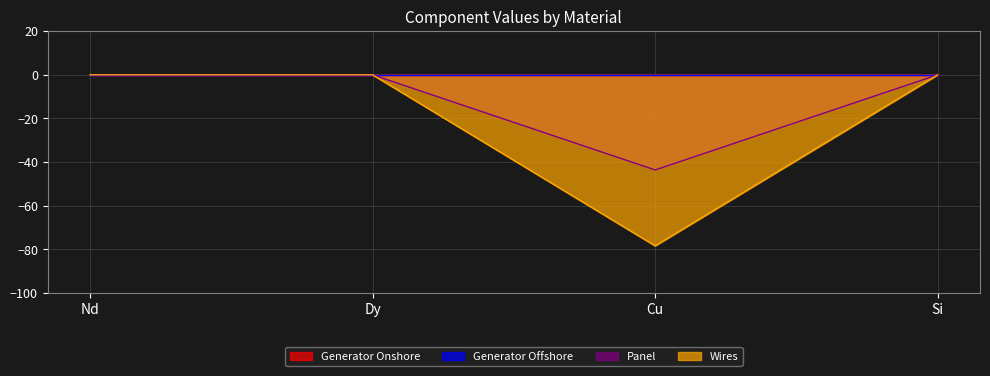

At how many categories does at least one series exceed -38?

3